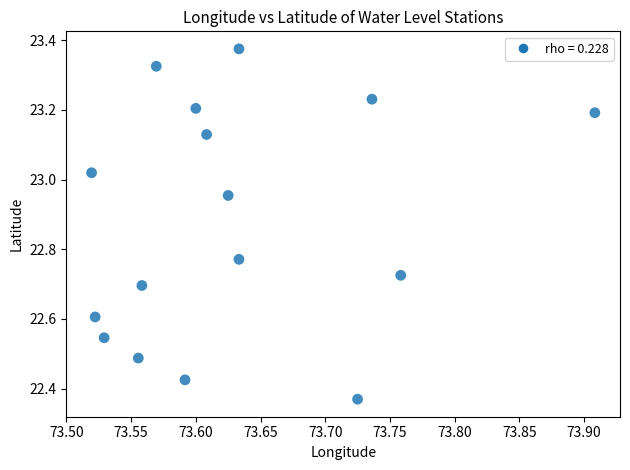

What is the range of X values (max minus min)?

0.4